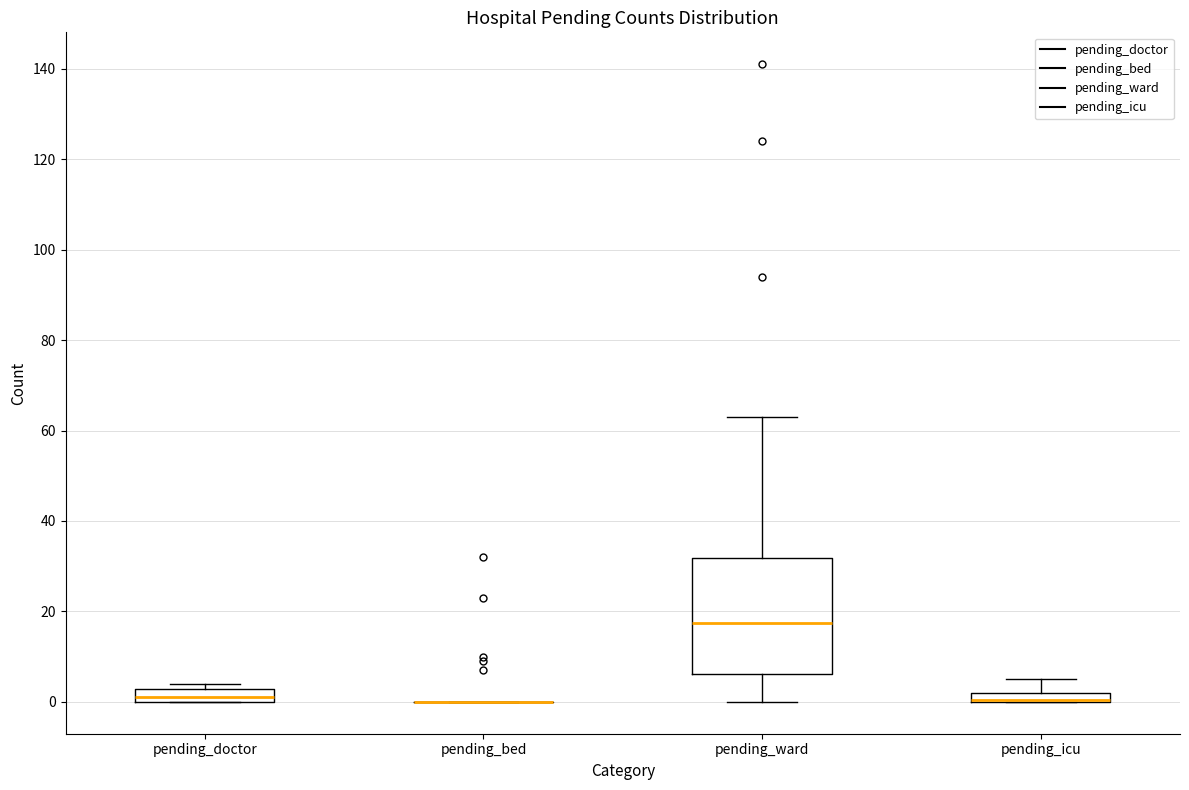

Where does the upper whisker of the box for pending_icu end on the y-axis? The values are not printed on the chart, so give them approximately, as read against the axis.

6